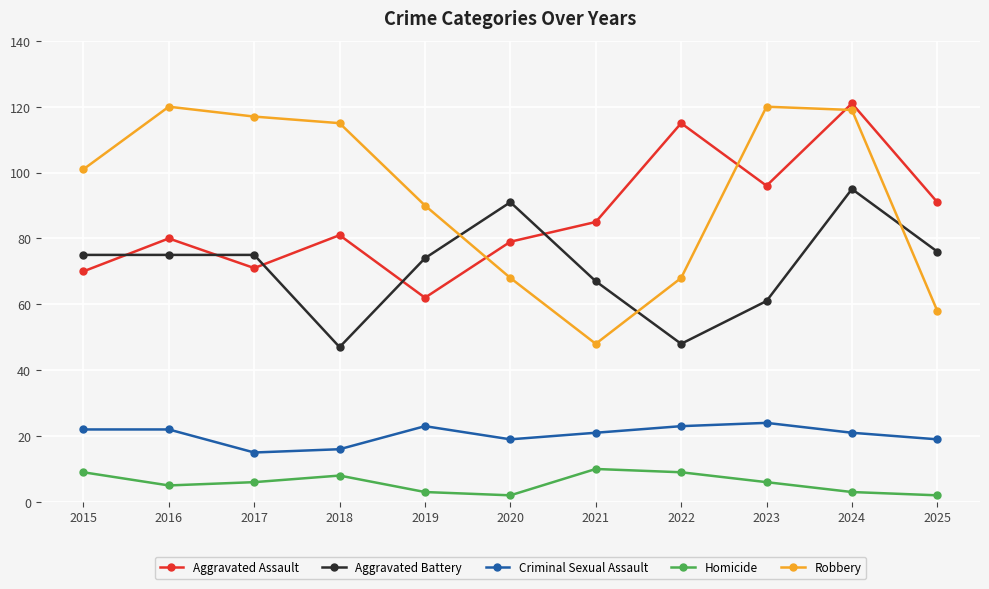

Does the chart display data point markers on the line(s)?

Yes